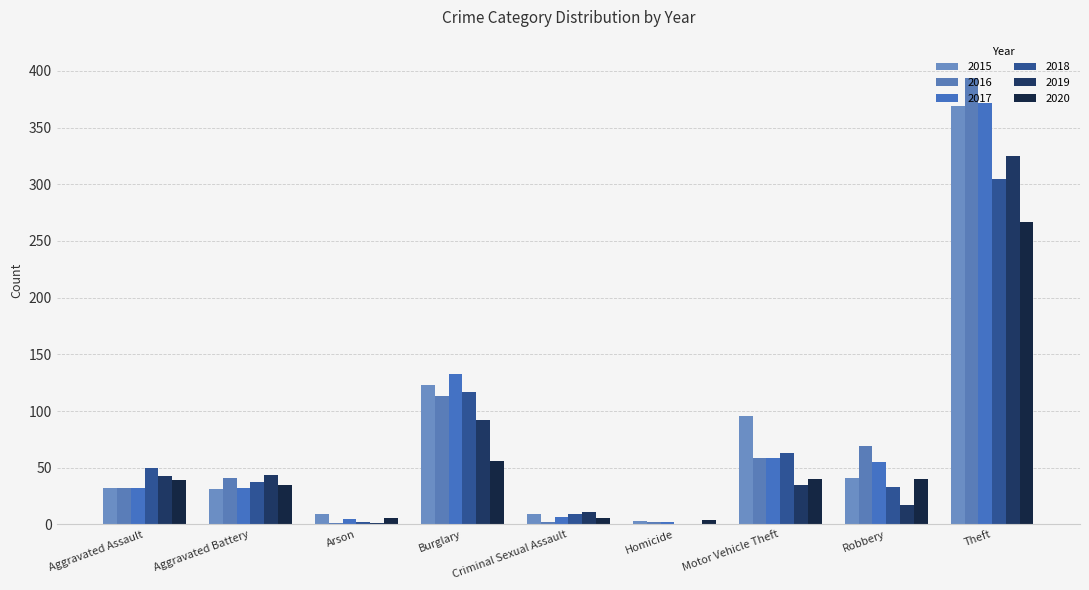

Count the number of categories in the chart.

9